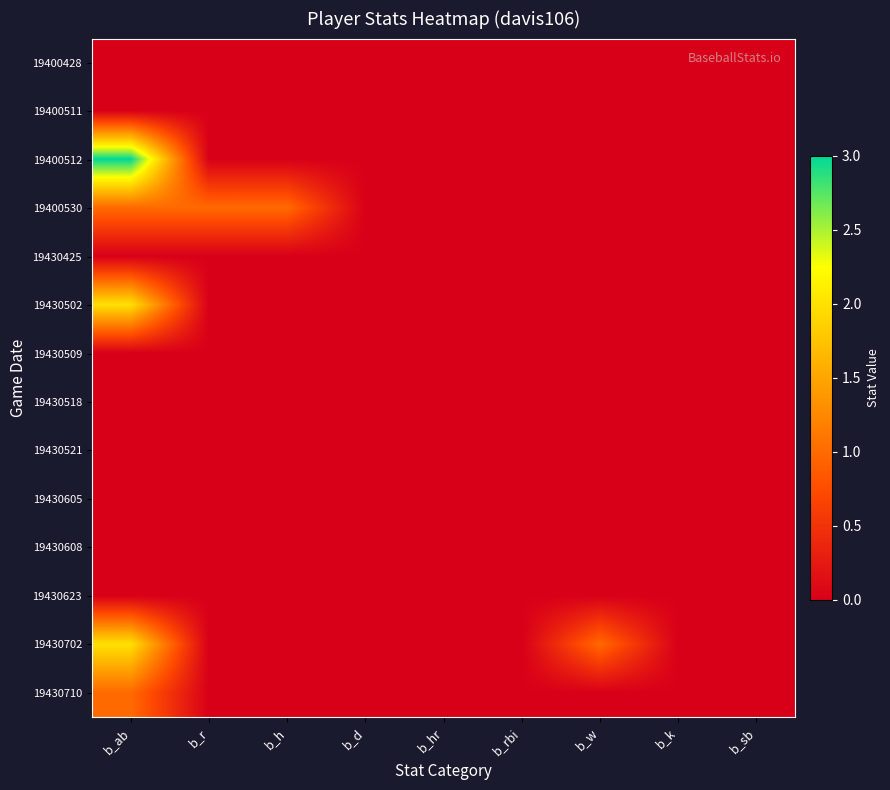

Rank the series by their maximum value, from lowest to highest.

19400428, 19400511, 19430425, 19430509, 19430518, 19430521, 19430605, 19430608, 19430623, 19400530, 19430710, 19430502, 19430702, 19400512